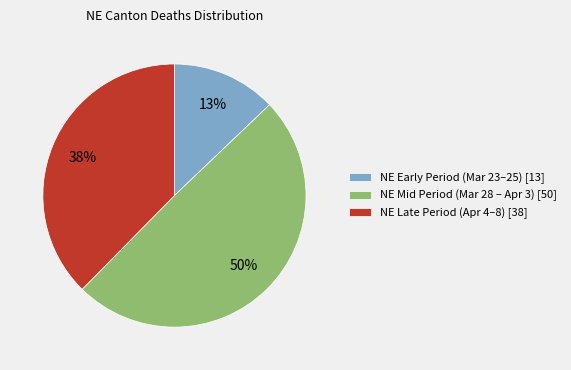

Rank the categories by value from highest to lowest.

NE Mid Period (Mar 28 – Apr 3) [50], NE Late Period (Apr 4–8) [38], NE Early Period (Mar 23–25) [13]